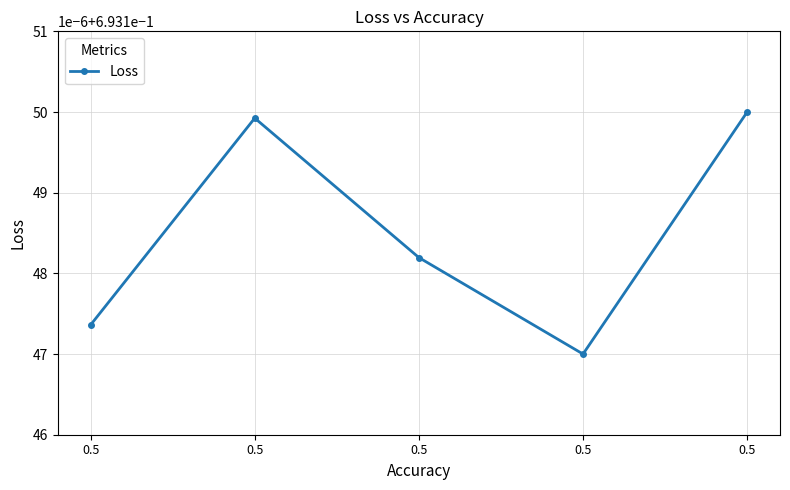

What is the value of the 2nd point from the left?

0.7